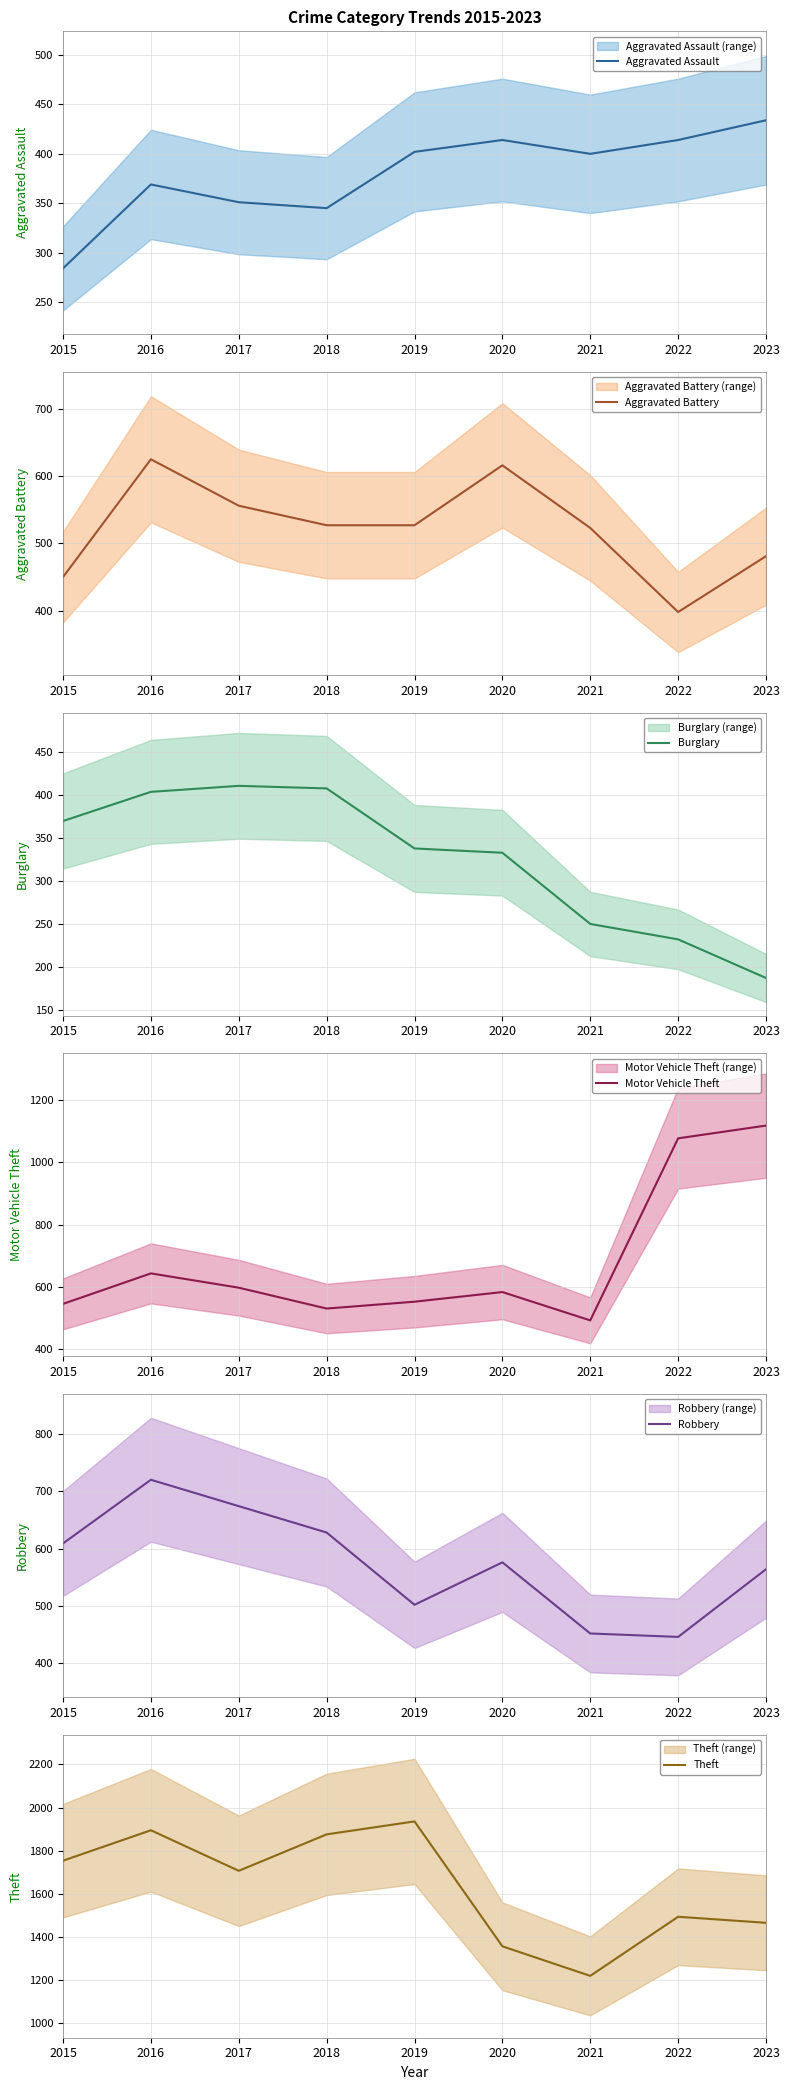

What is the difference between the highest and lowest values at 2020?

1024